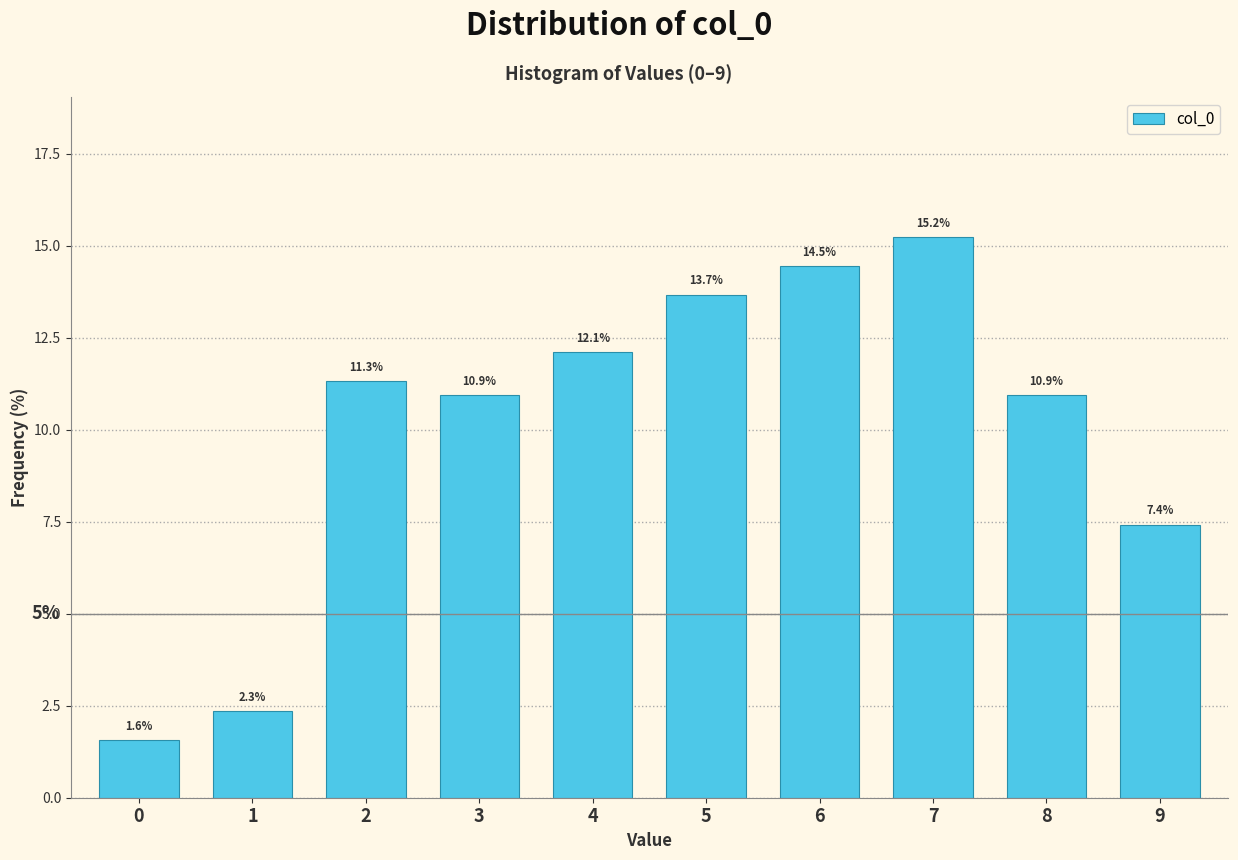

Reading left to right, list all the values displayed in this chart.

1.6	2.3	11.3	10.9	12.1	13.7	14.5	15.2	10.9	7.4